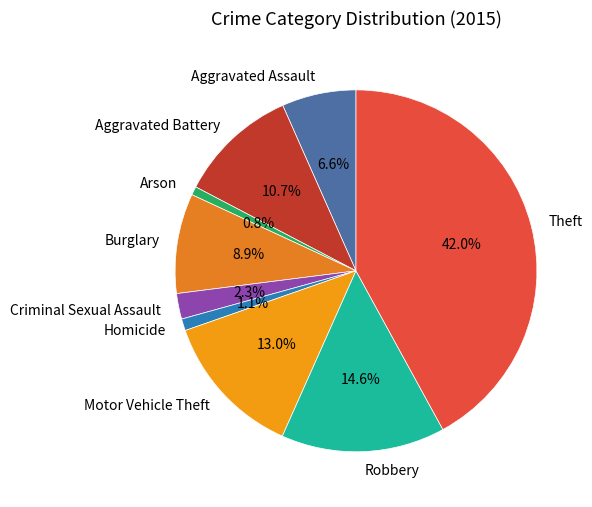

To the nearest percent, what percentage of the pie is Theft?

42%